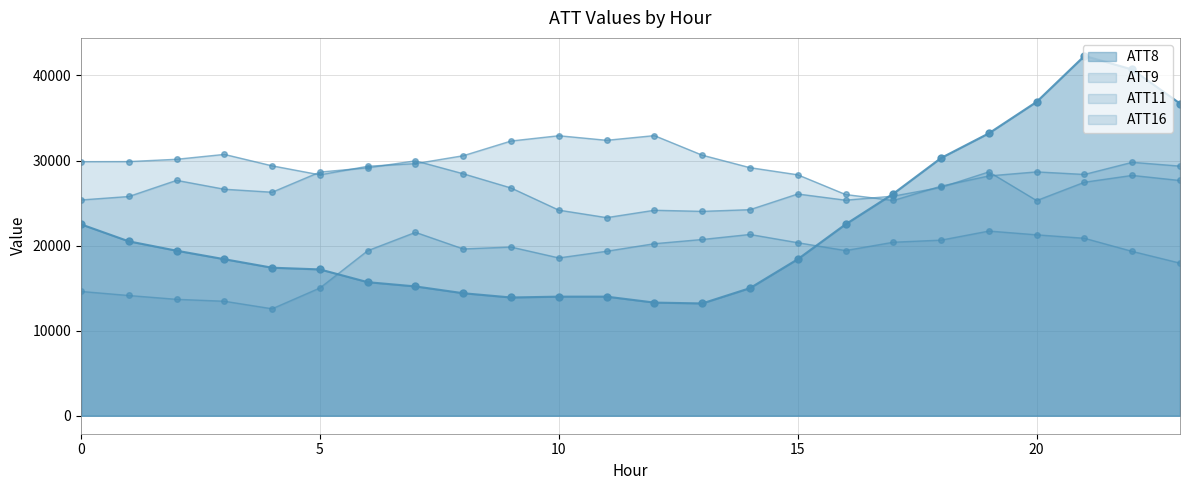

What is the maximum value shown in the chart?

42300.0